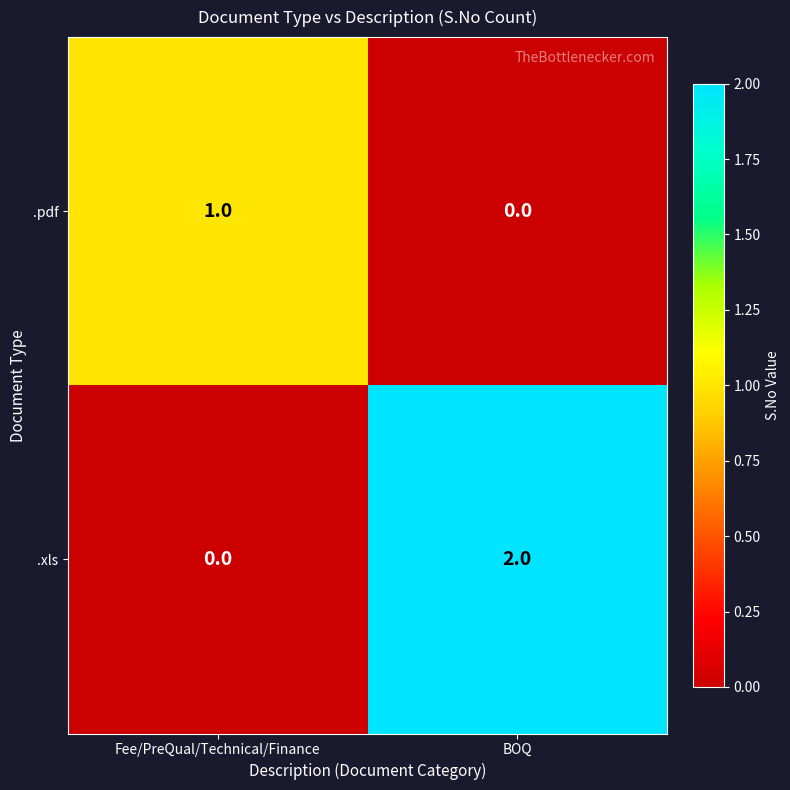

What is the spread (max minus min) of values at BOQ?

2